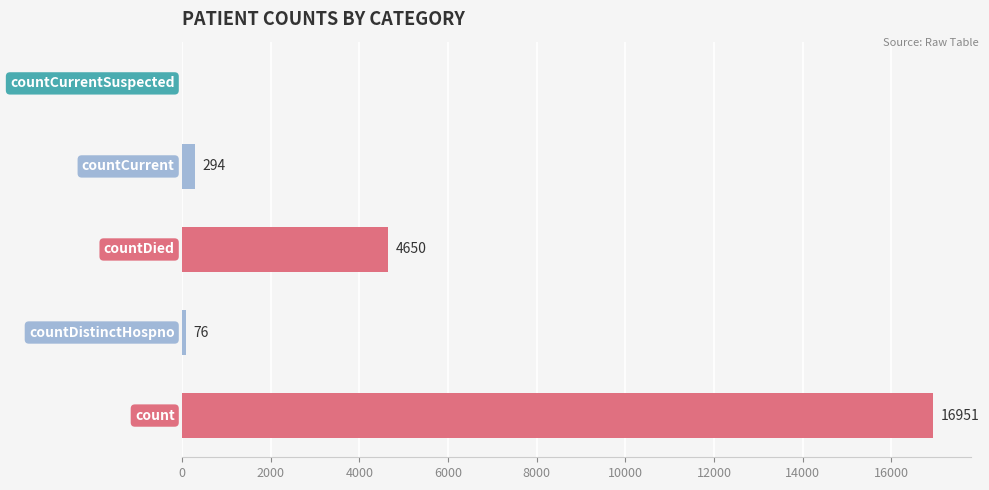

What is the sum of all values?

21971